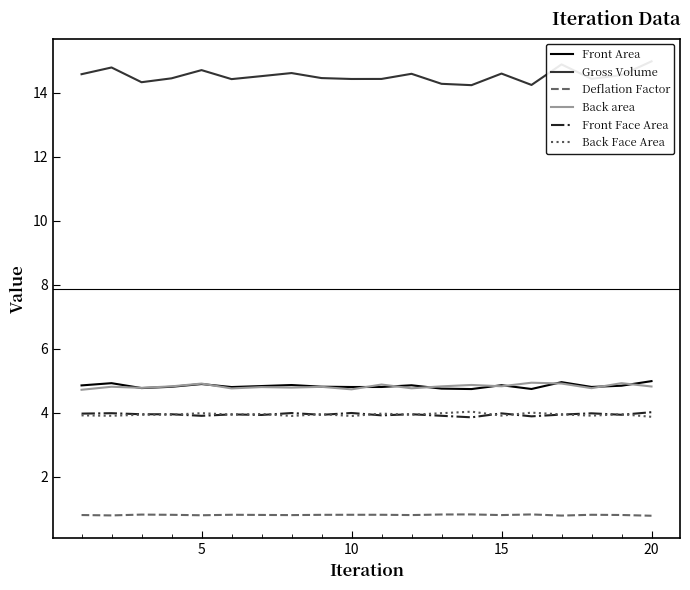

The value of Front Area at 10 is 4.8. True or false?

True